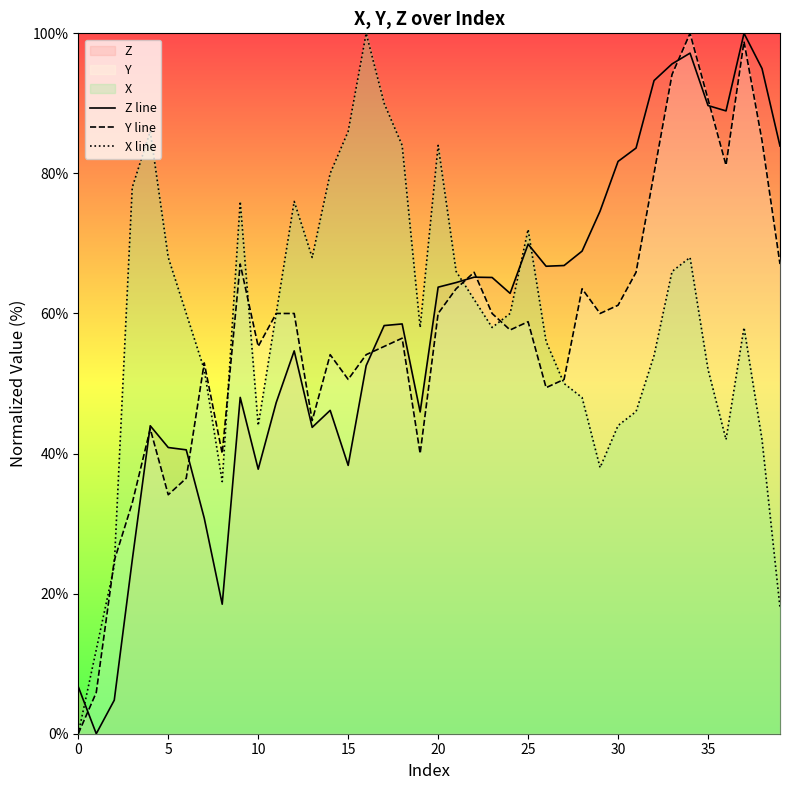

Count the number of categories in the chart.

40